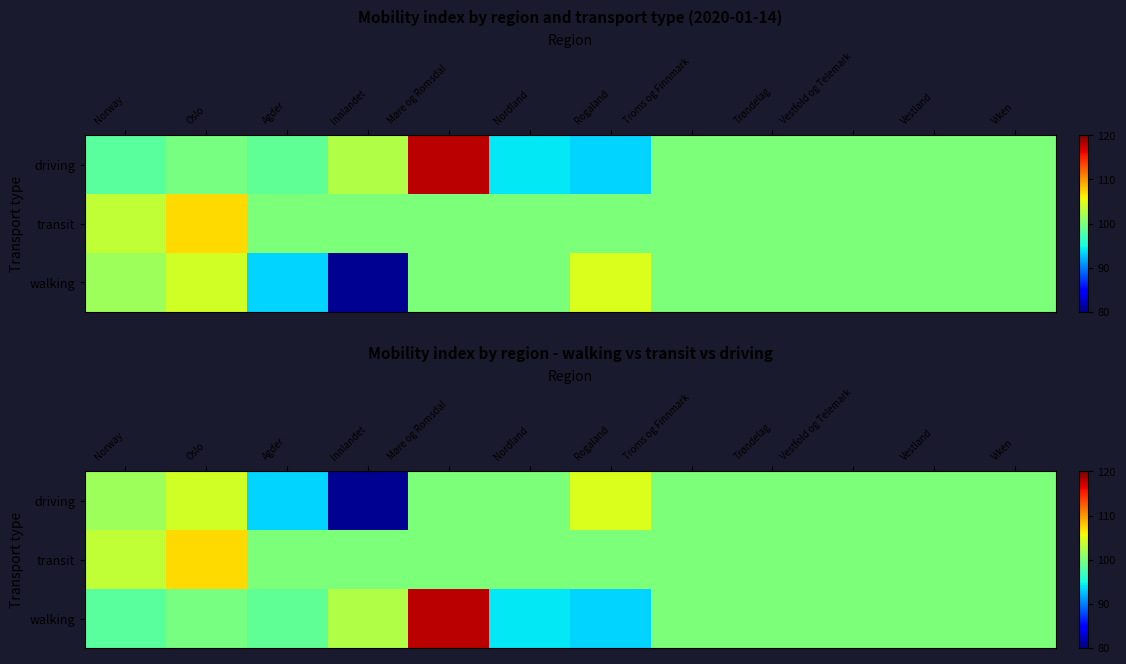

Which series has the largest range (max minus min)?

walking